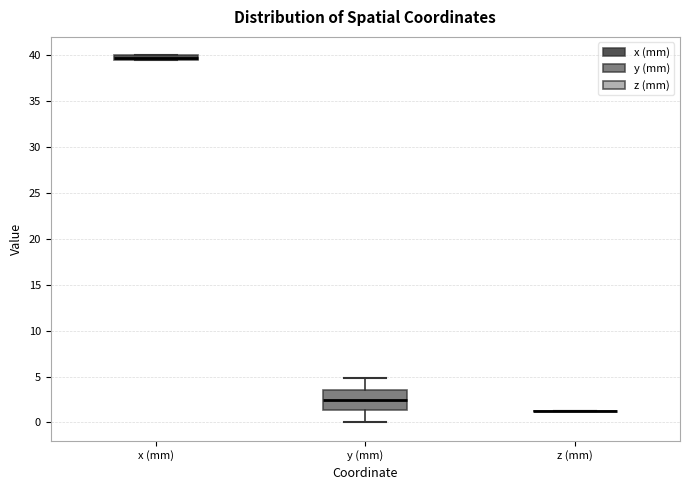

Where is the lower edge of the box for x (mm) on the y-axis? The values are not printed on the chart, so give them approximately, as read against the axis.

39.5